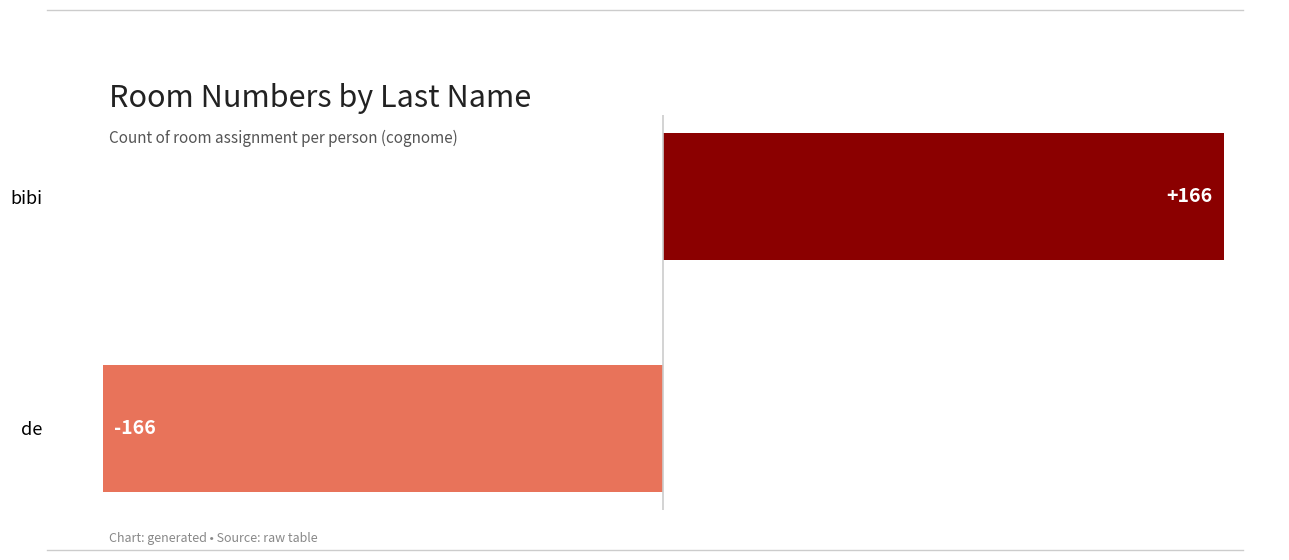

How many values exceed 166?

1